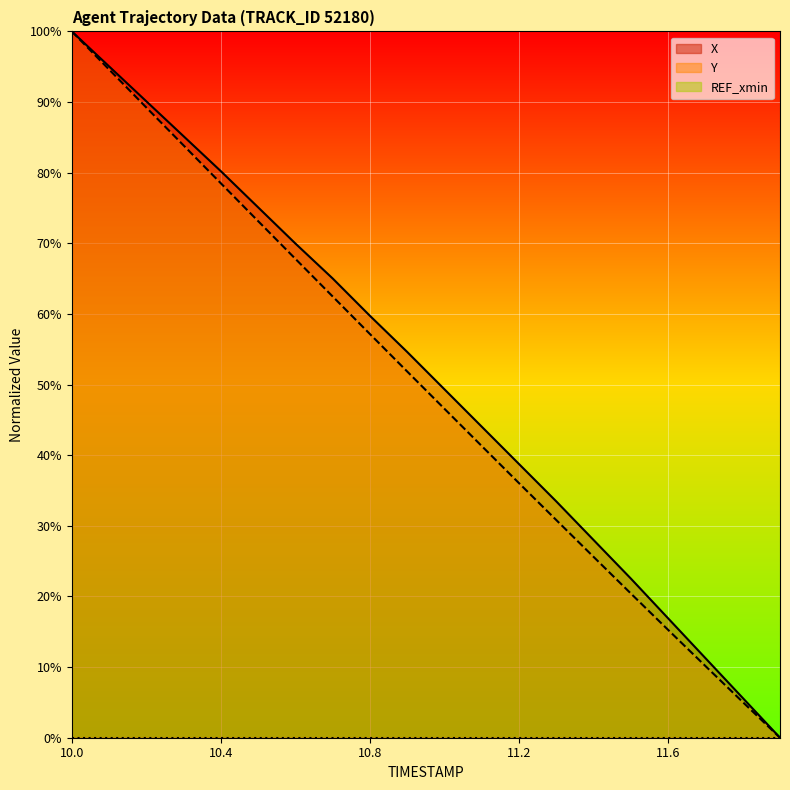

Reading left to right, list all the values displayed in this chart.

X: 100.0	95.1	90.1	85.2	80.2	75.1	70.0	65.0	59.7	54.6	49.3	44.0	38.7	33.4	28.0	22.5	16.9	11.3	5.6	0.0
Y: 100.0	94.6	89.2	83.9	78.5	73.1	67.8	62.5	57.1	51.8	46.6	41.3	36.0	30.8	25.6	20.4	15.3	10.1	5.1	0.0